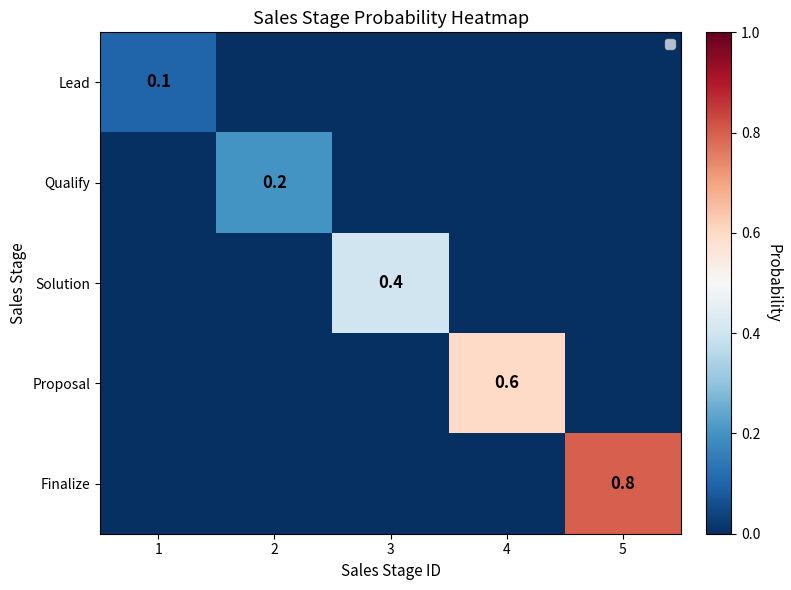

Is it true that Lead equals 0.0 at 1?

False